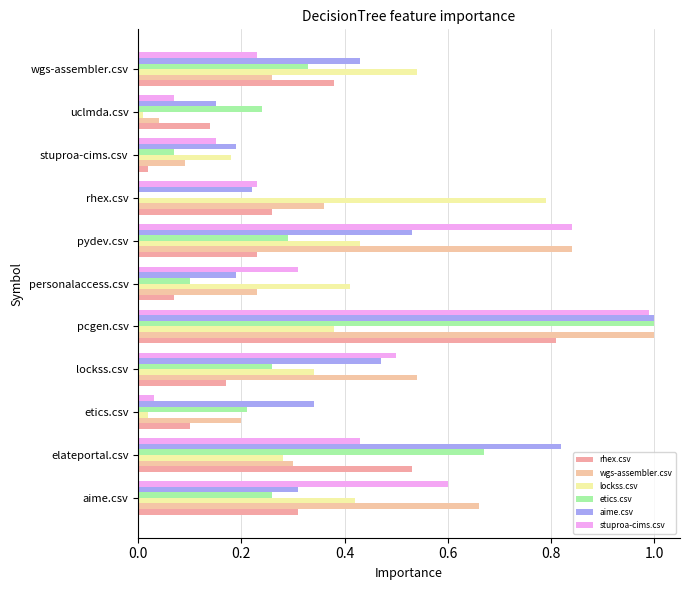

At which label does wgs-assembler.csv reach its peak?

pcgen.csv